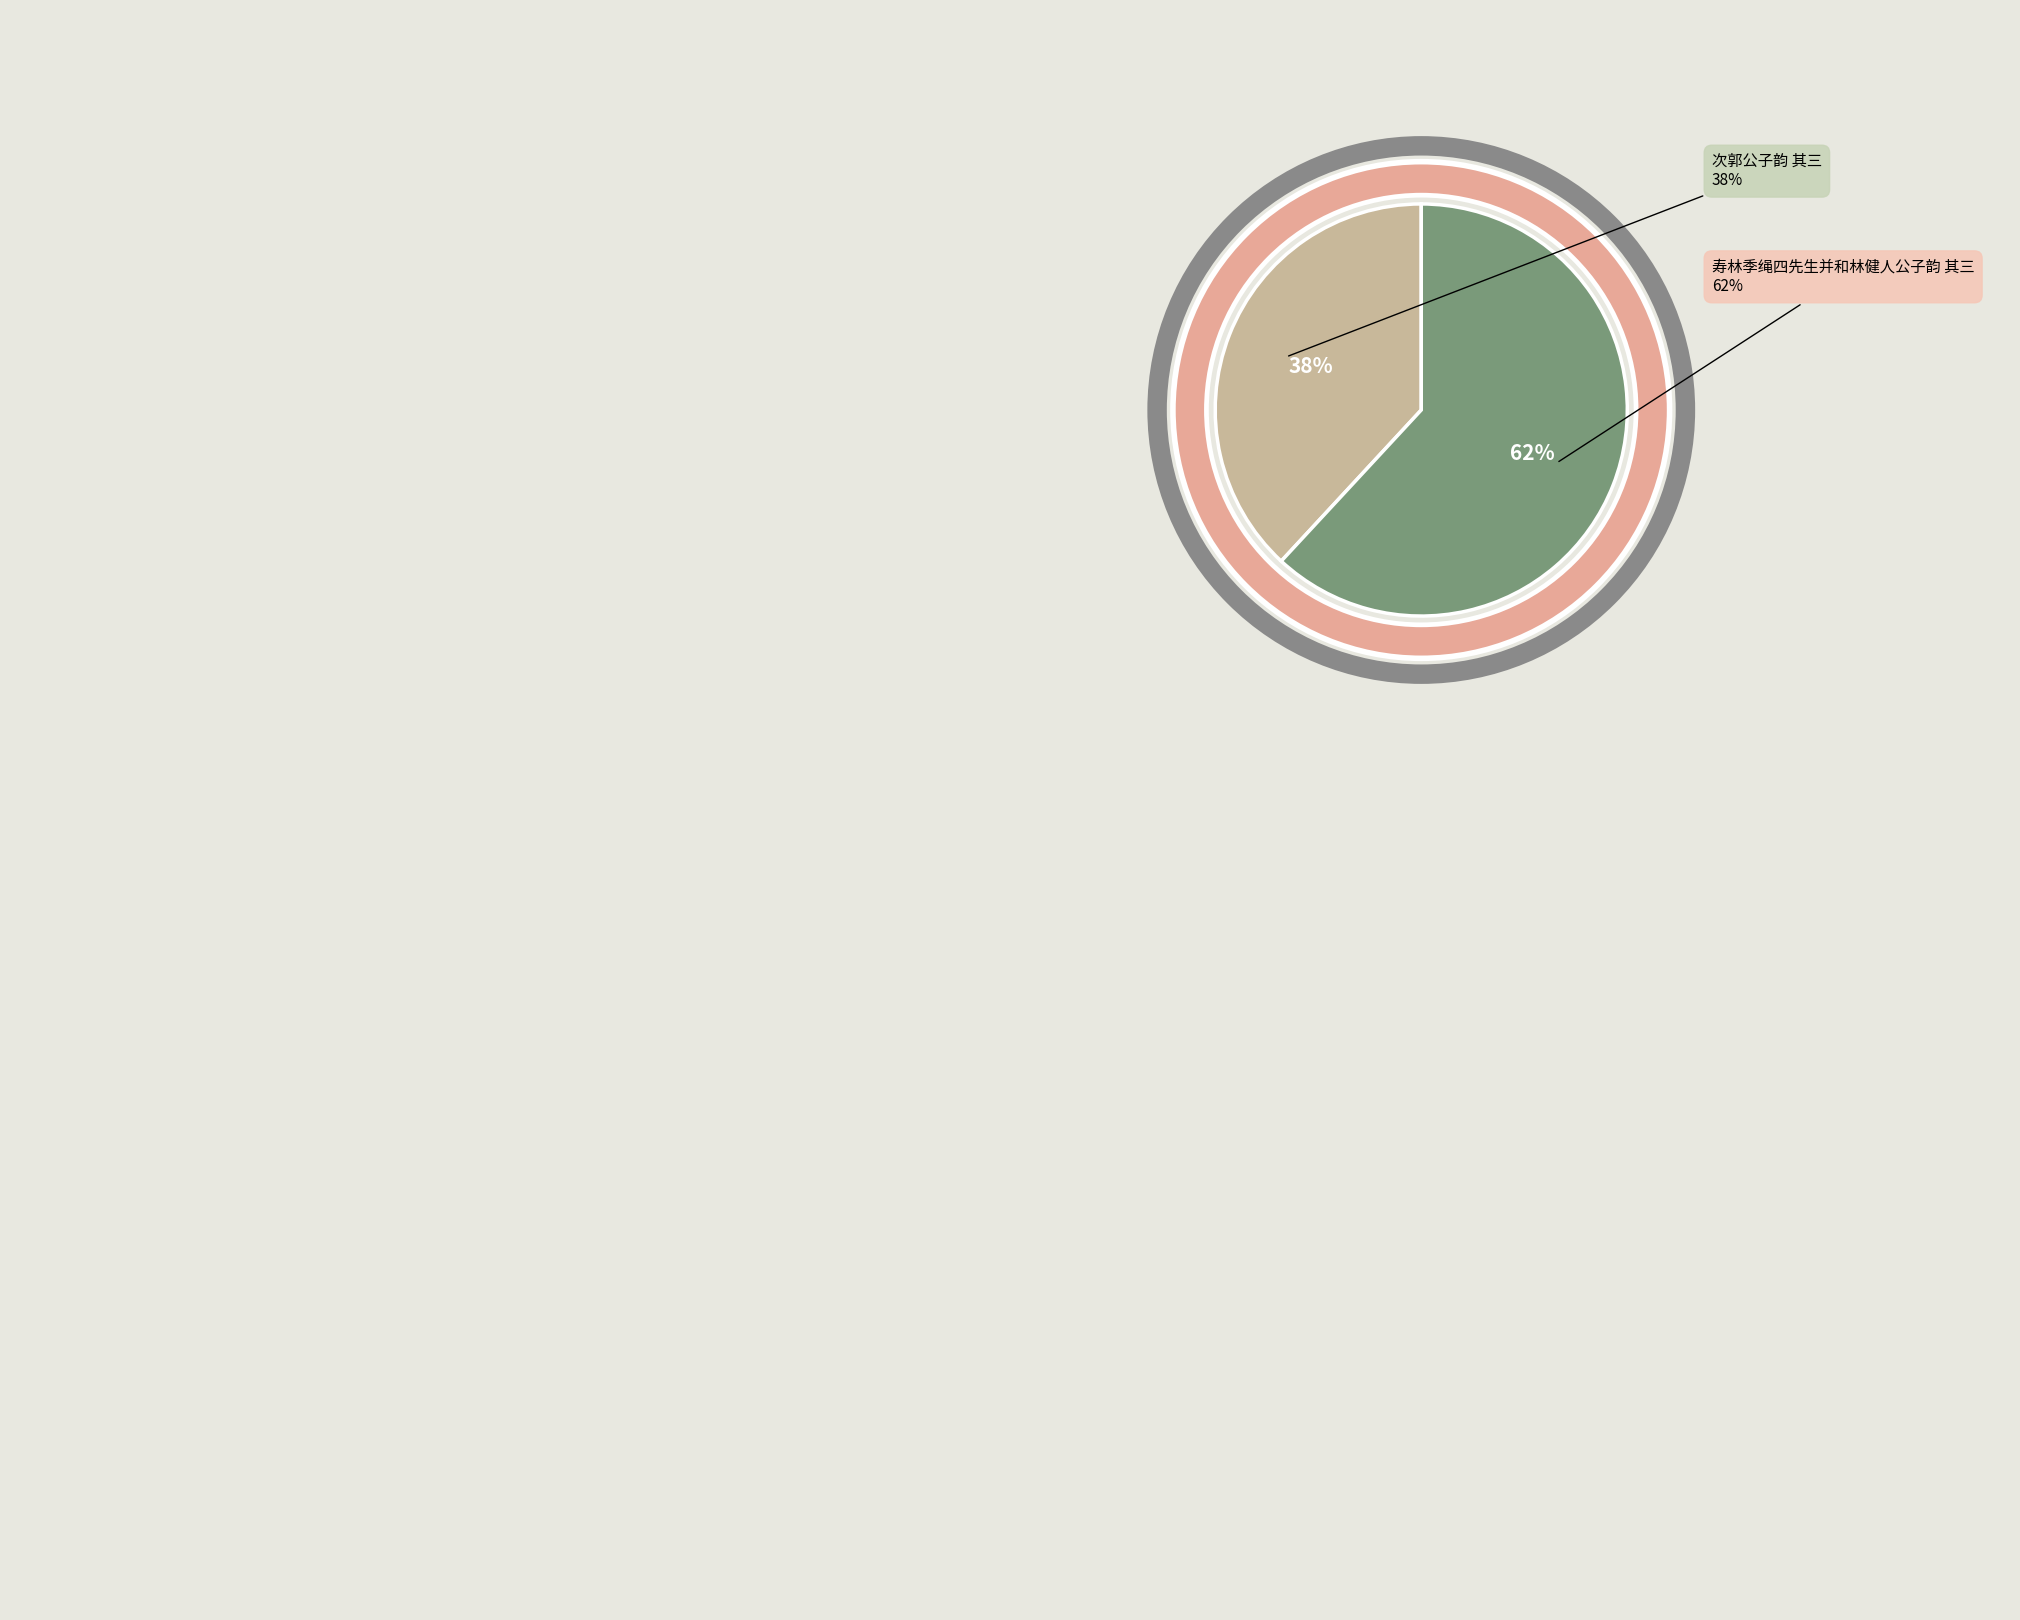

Do 次郭公子韵 其三 and 寿林季绳四先生并和林健人公子韵 其三 together represent more than half of the pie?

Yes